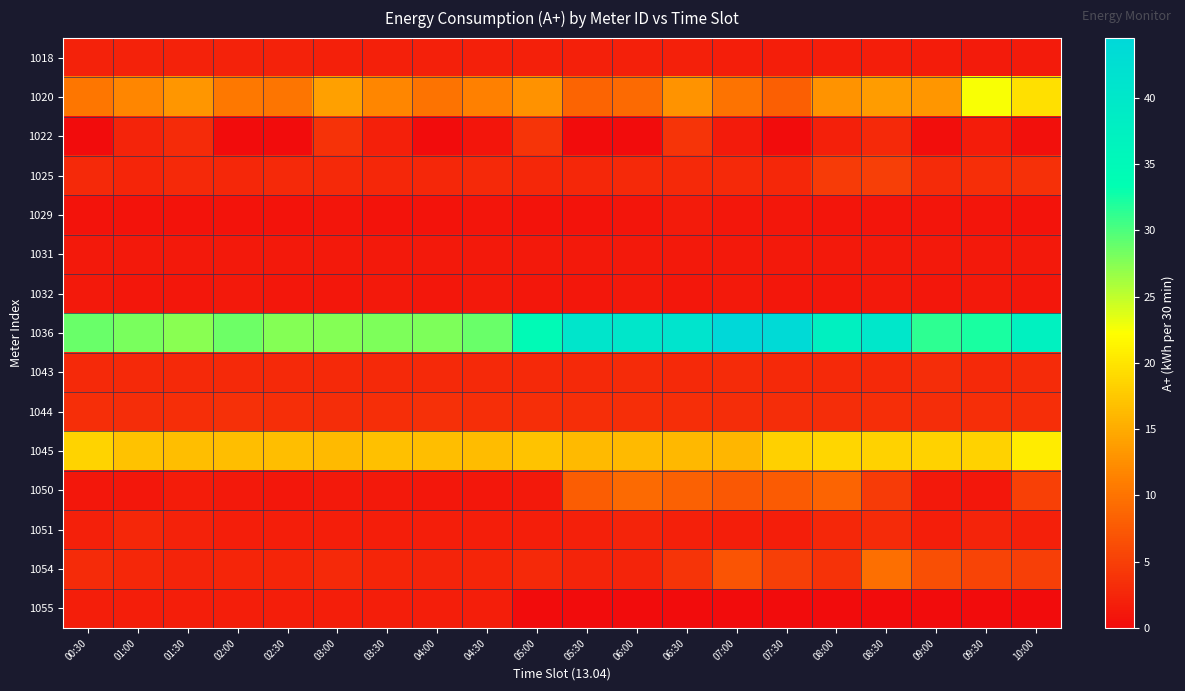

Which series has the largest total across all categories?

1036